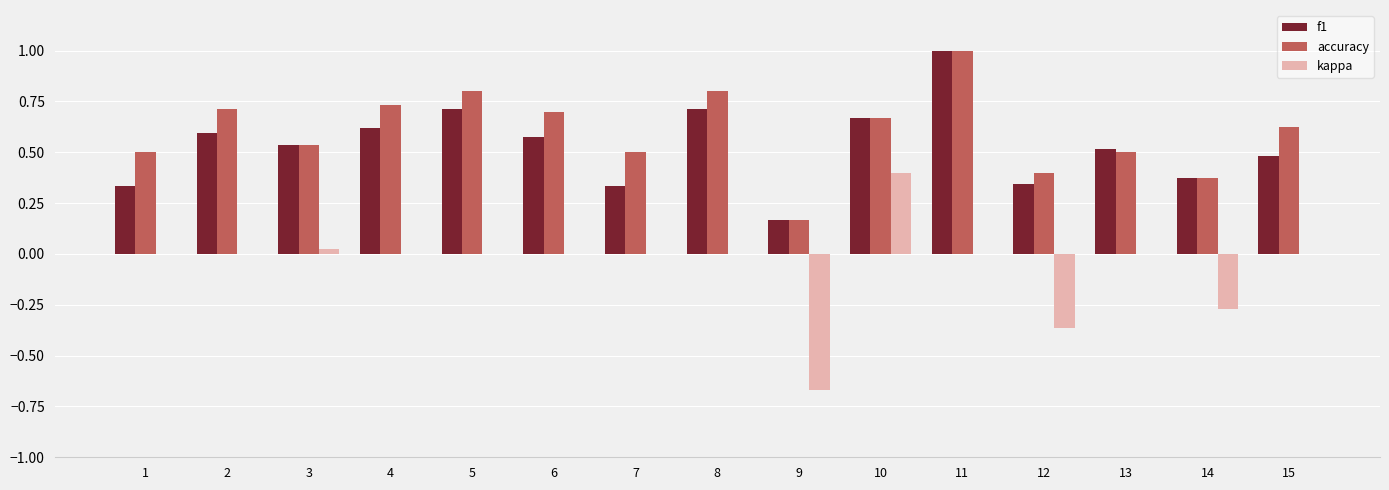

Is the value of accuracy at 10 greater than the value of kappa at 12?

Yes